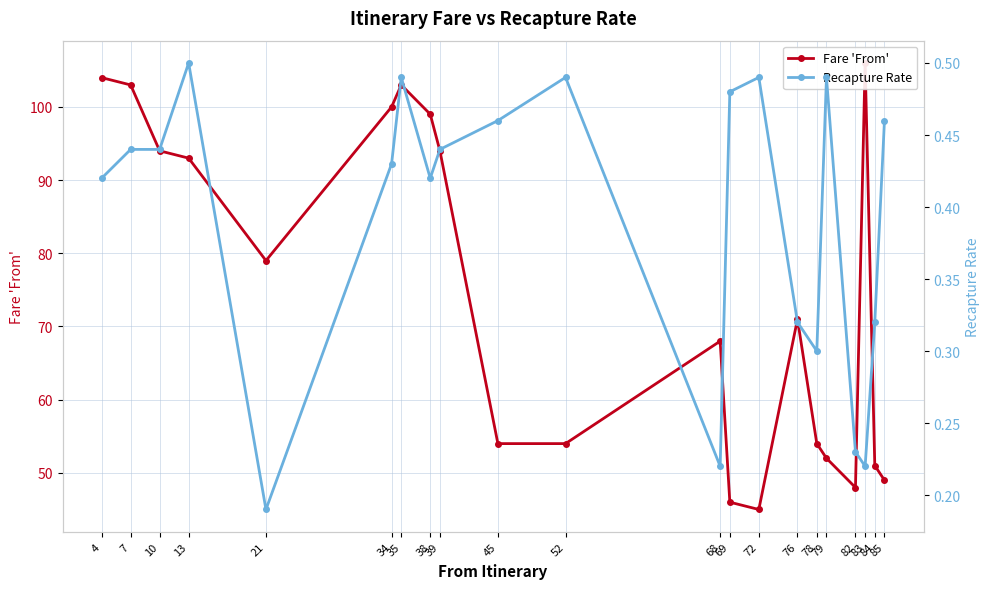

Is the value of Recapture Rate at 4 greater than the value of Fare 'From' at 85?

No